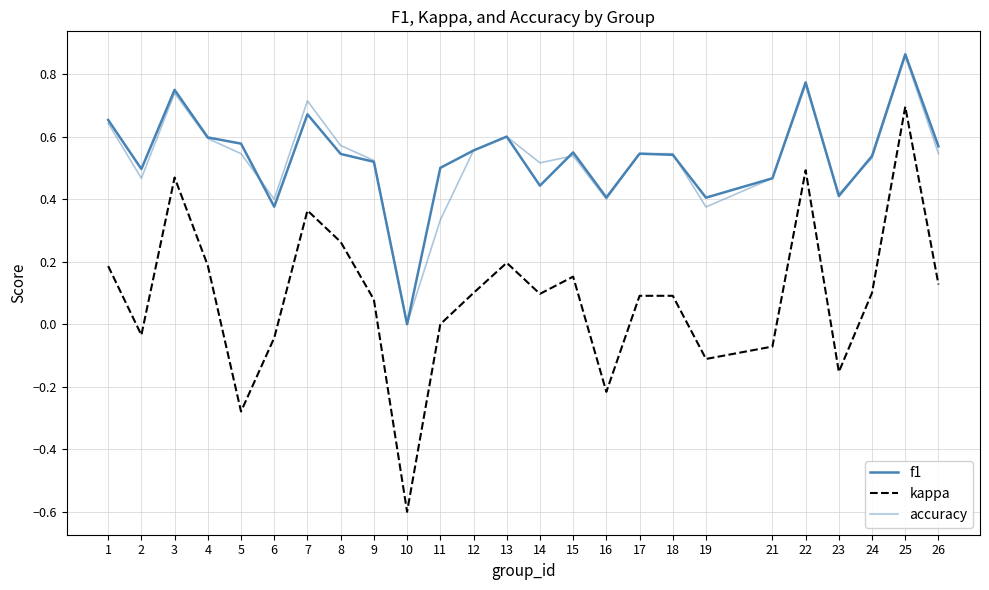

Count the number of data series in this chart.

3